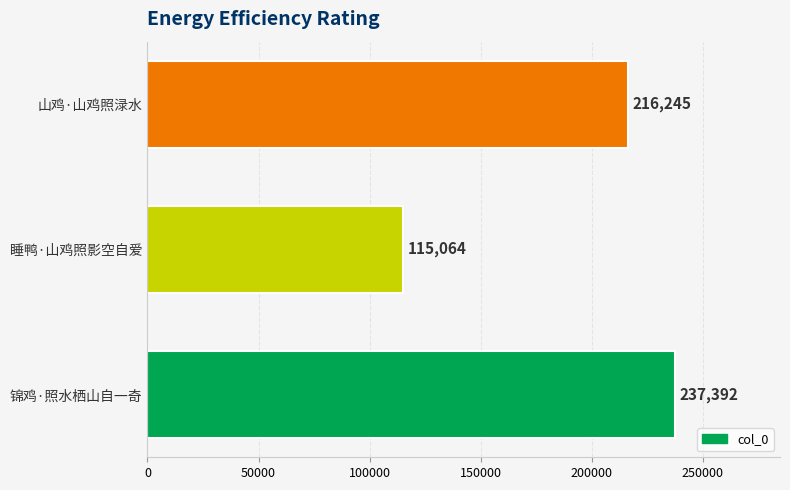

Rank the categories by value from lowest to highest.

睡鸭·山鸡照影空自爱, 山鸡·山鸡照渌水, 锦鸡·照水栖山自一奇